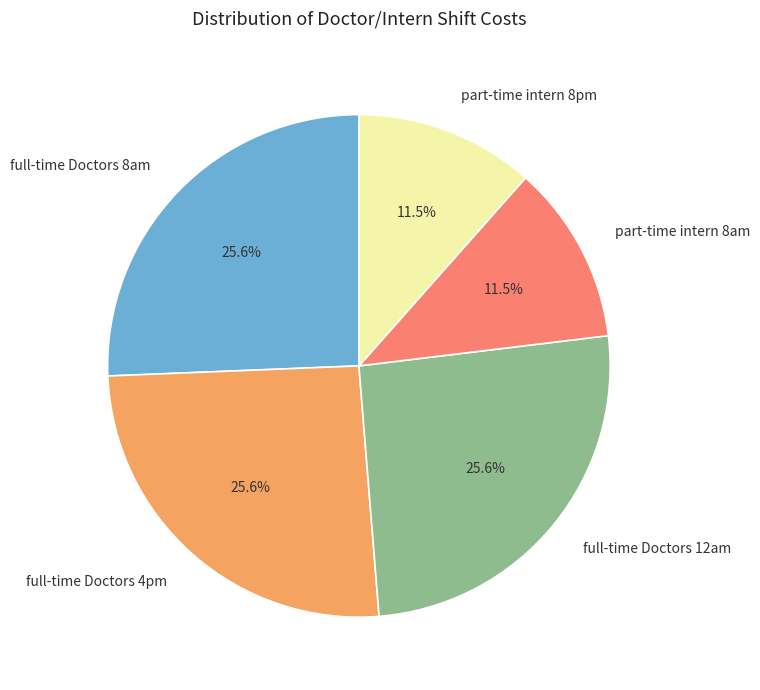

How many segments does this pie chart have?

5